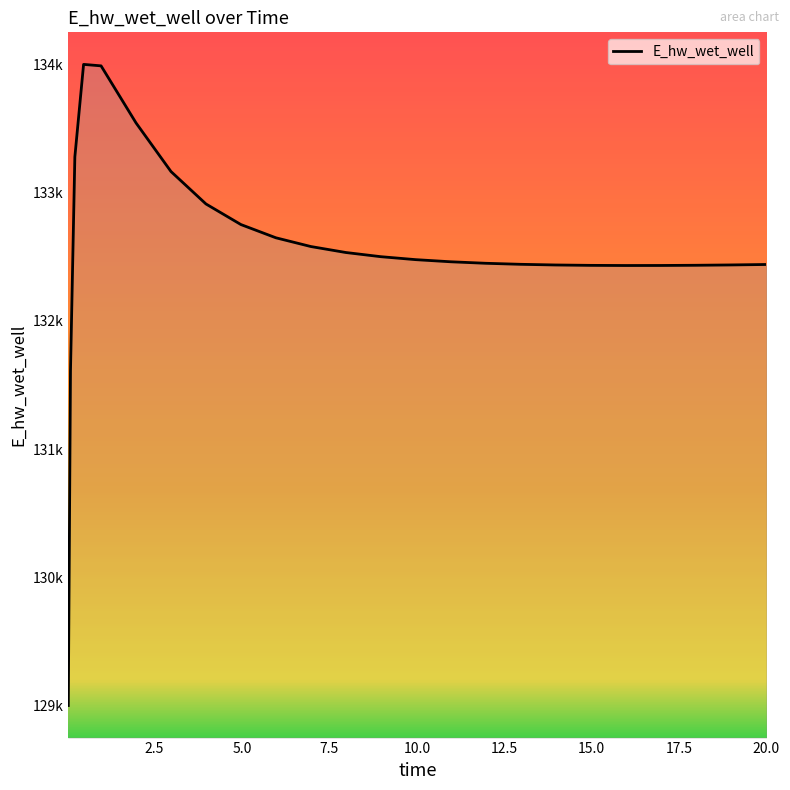

How many interior local valleys (lower than both neighbors) does the data have?

1